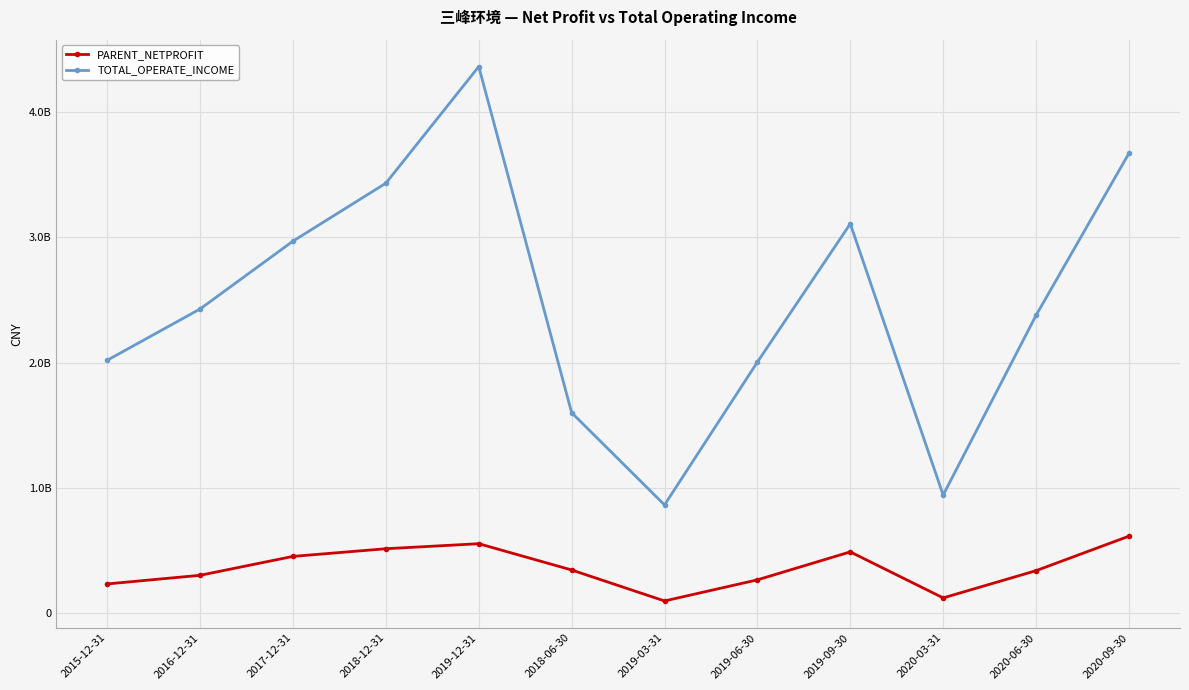

Which series has the largest range (max minus min)?

TOTAL_OPERATE_INCOME